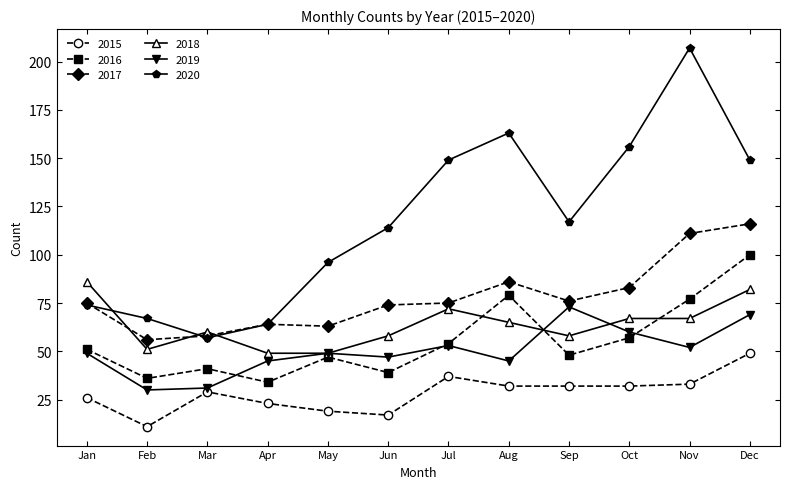

List the series in order of their peak value, highest first.

2020, 2017, 2016, 2018, 2019, 2015